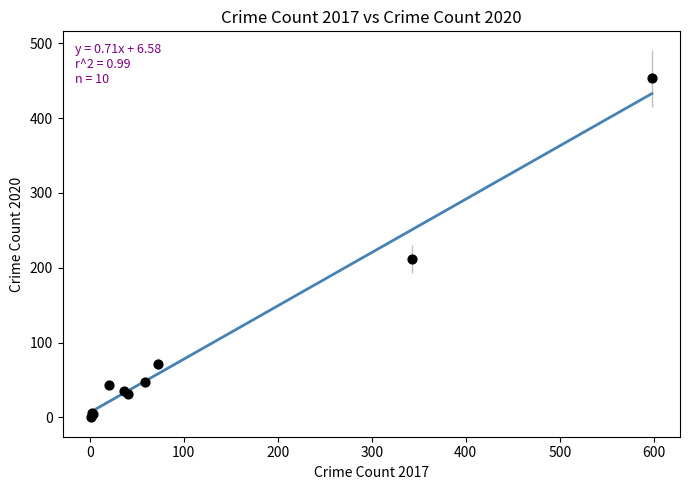

What Y value in the scatter plot is closest to 227?

212